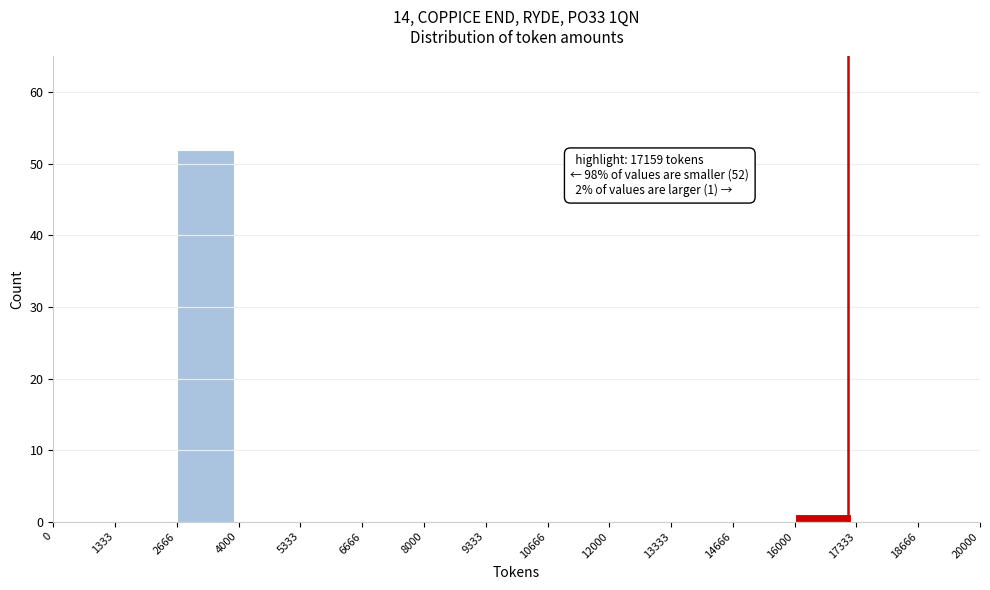

Which range on the x-axis has the tallest bar?

2666 to 4000